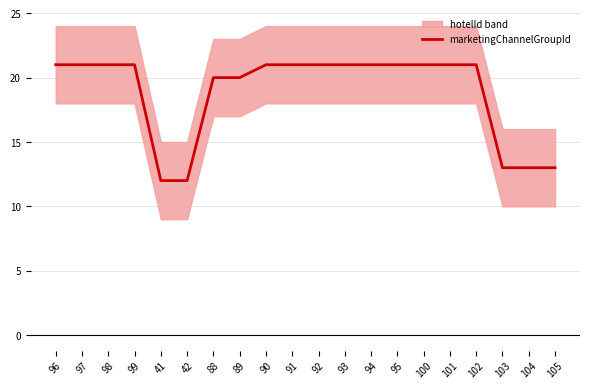

What is the smallest value displayed?

12